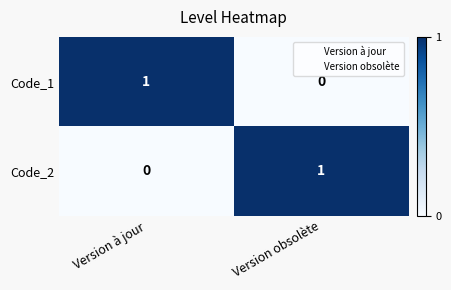

Which category has the lowest value in the Code_1 series?

Version obsolète